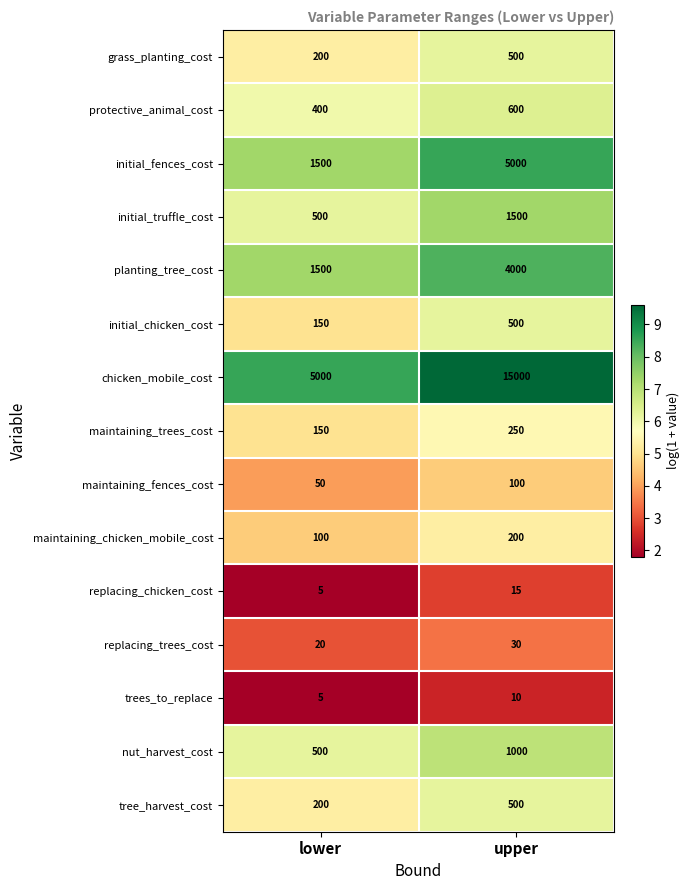

At which category does the chart reach its peak across all series?

upper